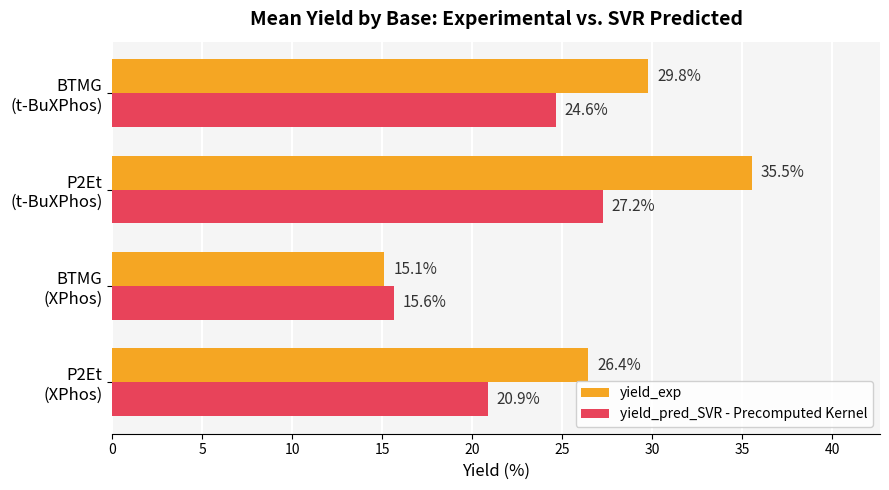

What are all the series names shown in the legend?

yield_exp, yield_pred_SVR - Precomputed Kernel